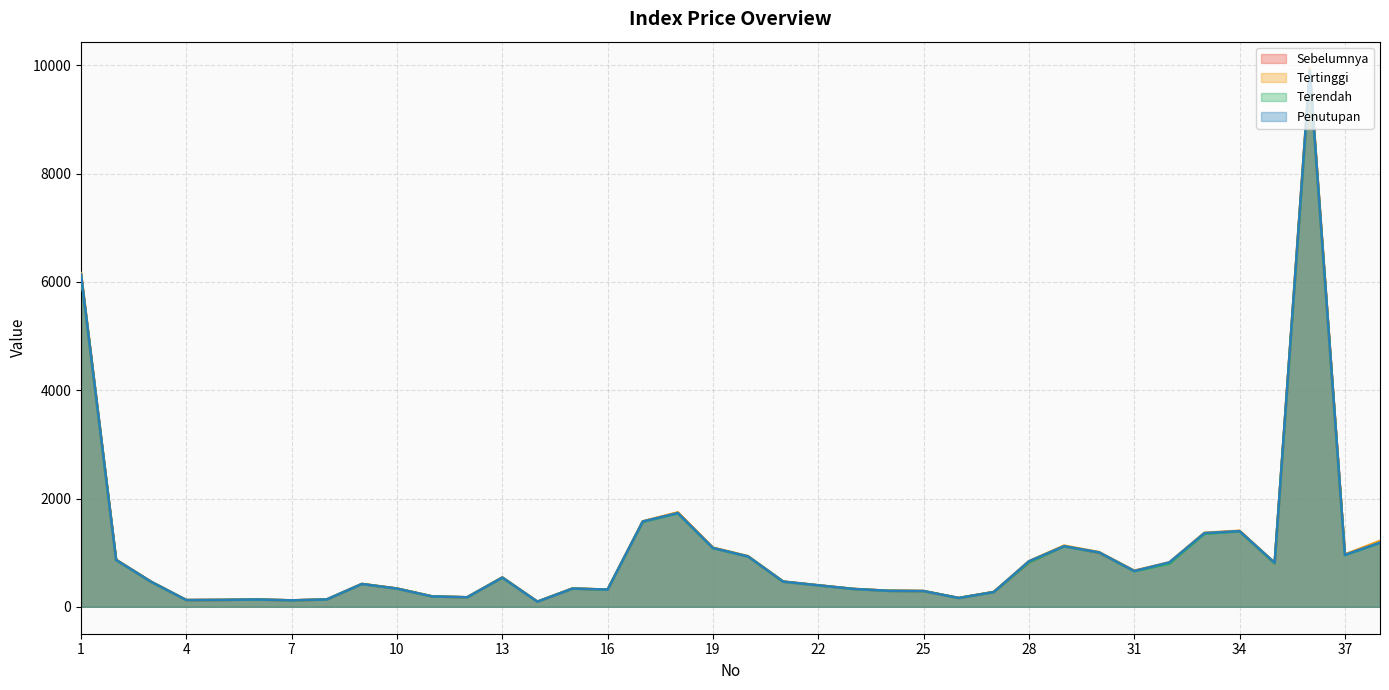

Does the chart display data point markers on the line(s)?

No